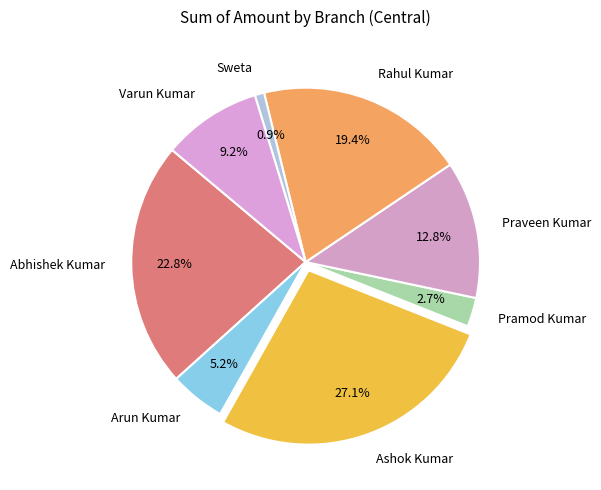

Rank the categories by value from lowest to highest.

Sweta, Pramod Kumar, Arun Kumar, Varun Kumar, Praveen Kumar, Rahul Kumar, Abhishek Kumar, Ashok Kumar